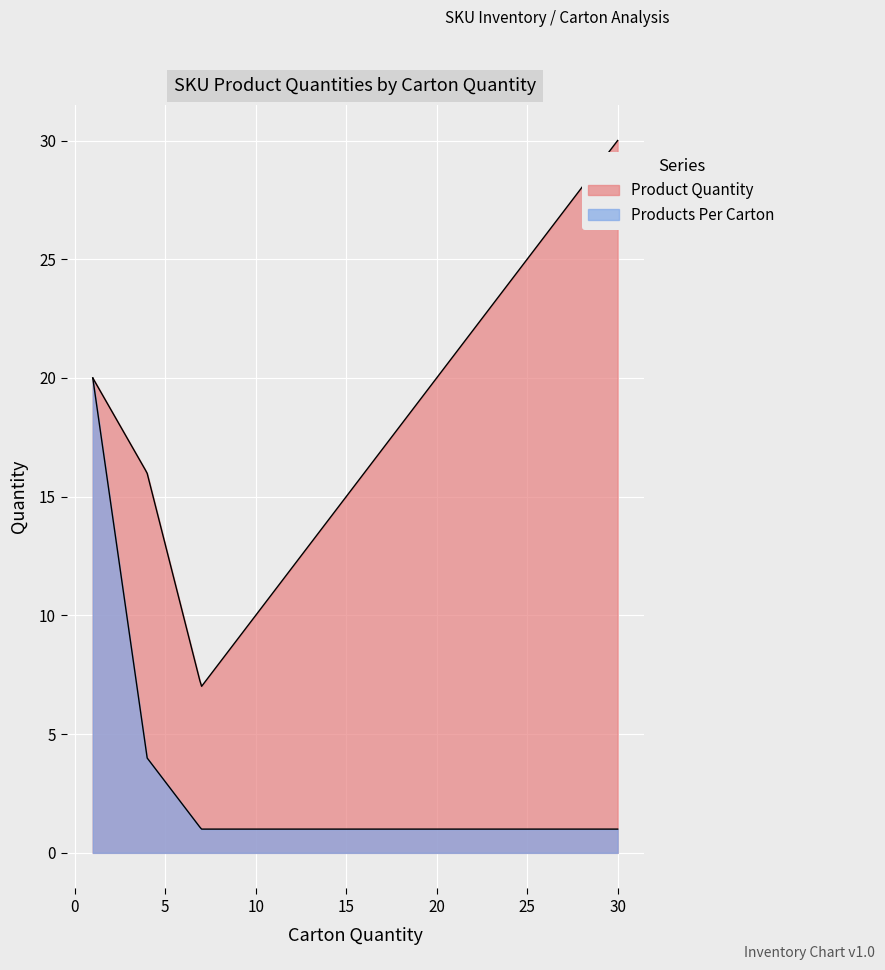

What is the difference between the maximum and second lowest values in the Products Per Carton series?

19